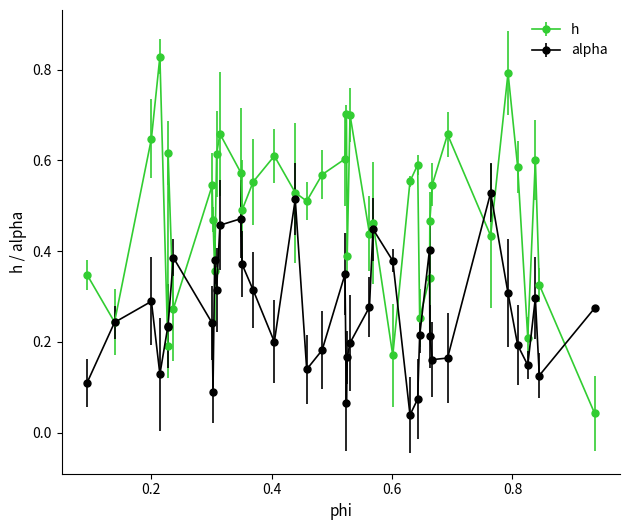

Which series has the largest total across all categories?

h